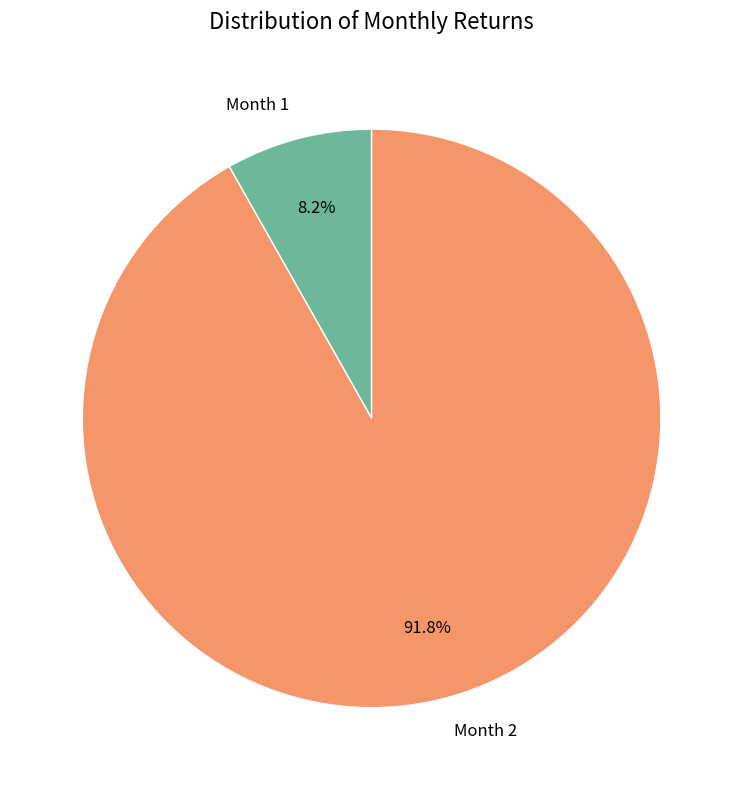

Is the sum of Month 2 and Month 1 greater than half?

Yes